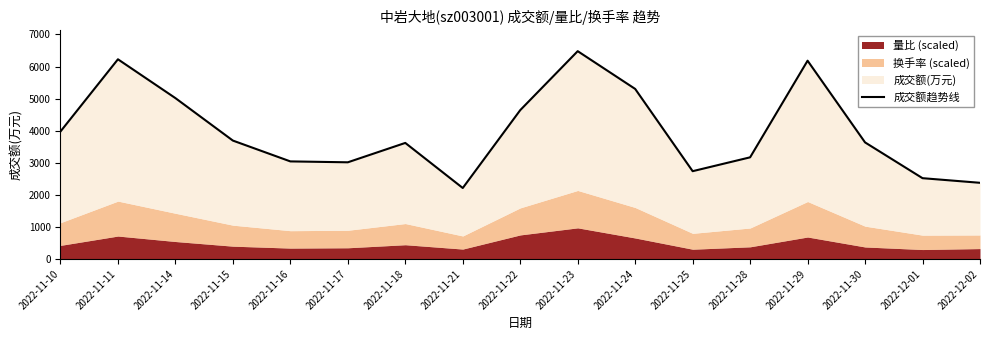

Rank the categories by value from highest to lowest.

2022-11-23, 2022-11-11, 2022-11-29, 2022-11-24, 2022-11-14, 2022-11-22, 2022-11-10, 2022-11-15, 2022-11-30, 2022-11-18, 2022-11-28, 2022-11-16, 2022-11-17, 2022-11-25, 2022-12-01, 2022-12-02, 2022-11-21